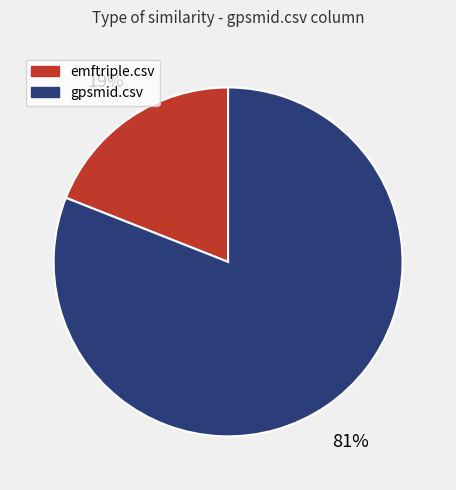

What percentage is the gpsmid.csv slice, to the nearest percent?

81%